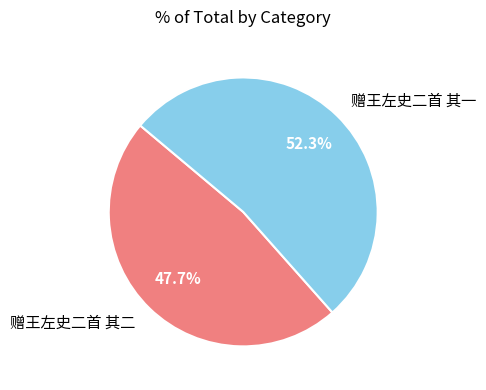

Between 赠王左史二首 其一 and 赠王左史二首 其二, which is larger?

赠王左史二首 其一